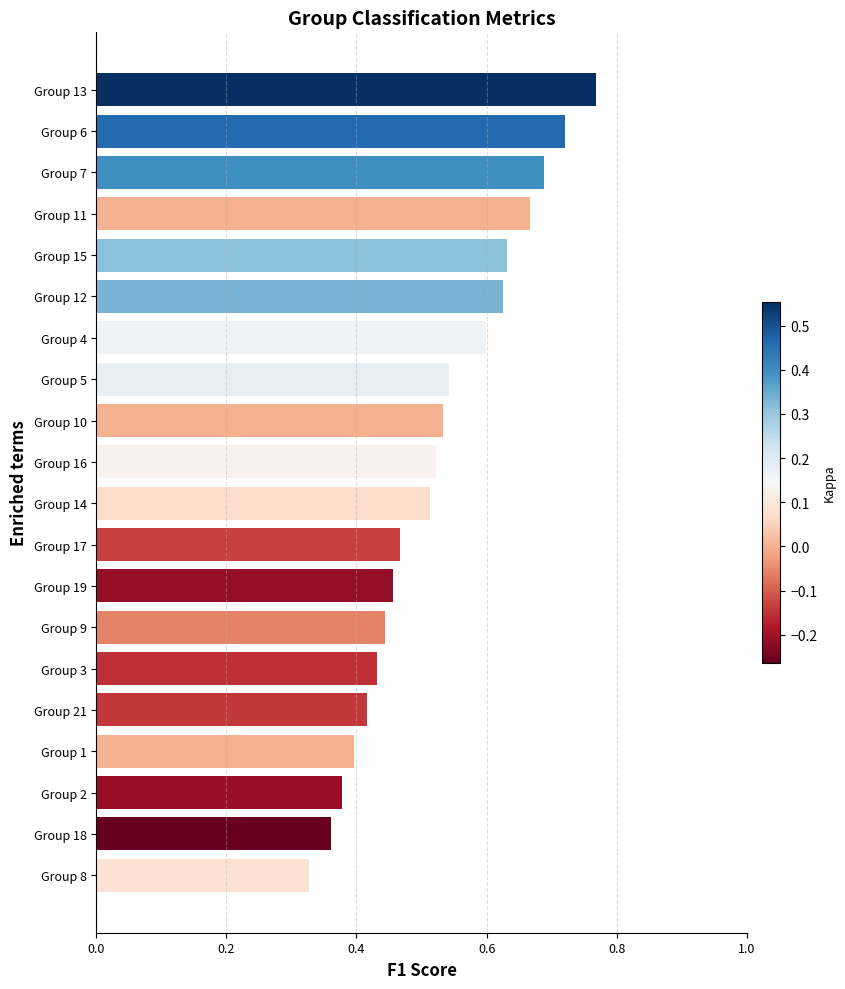

Which has a higher value, Group 16 or Group 1?

Group 16